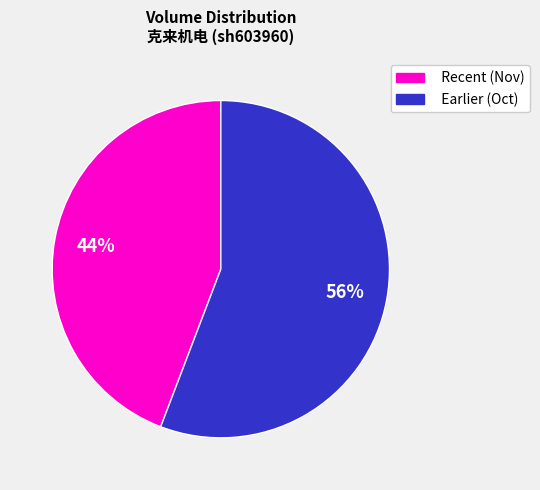

Is it true that Earlier (Oct) is 63% of the pie?

False